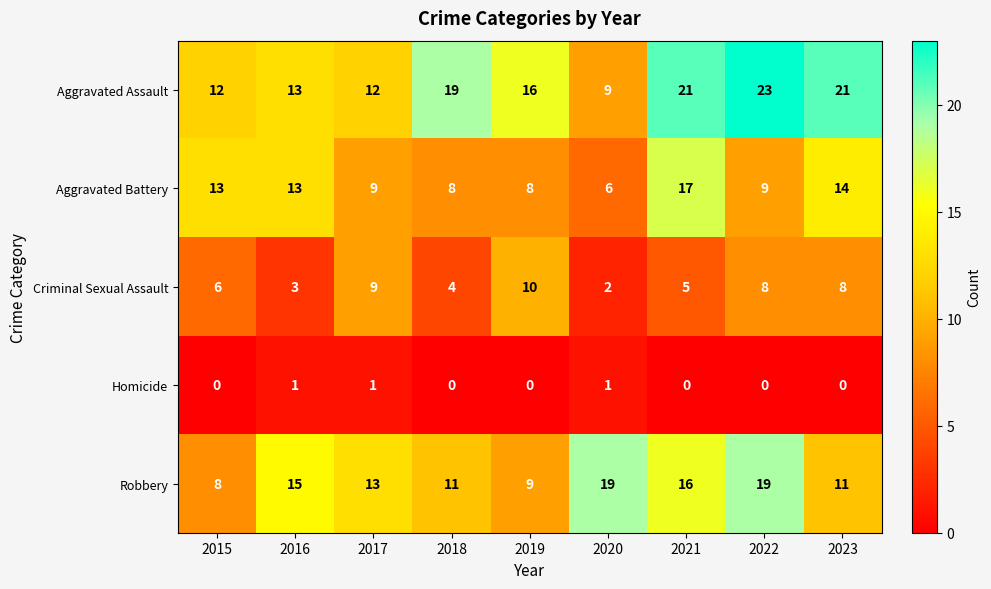

How many values in the Homicide series exceed 0?

3